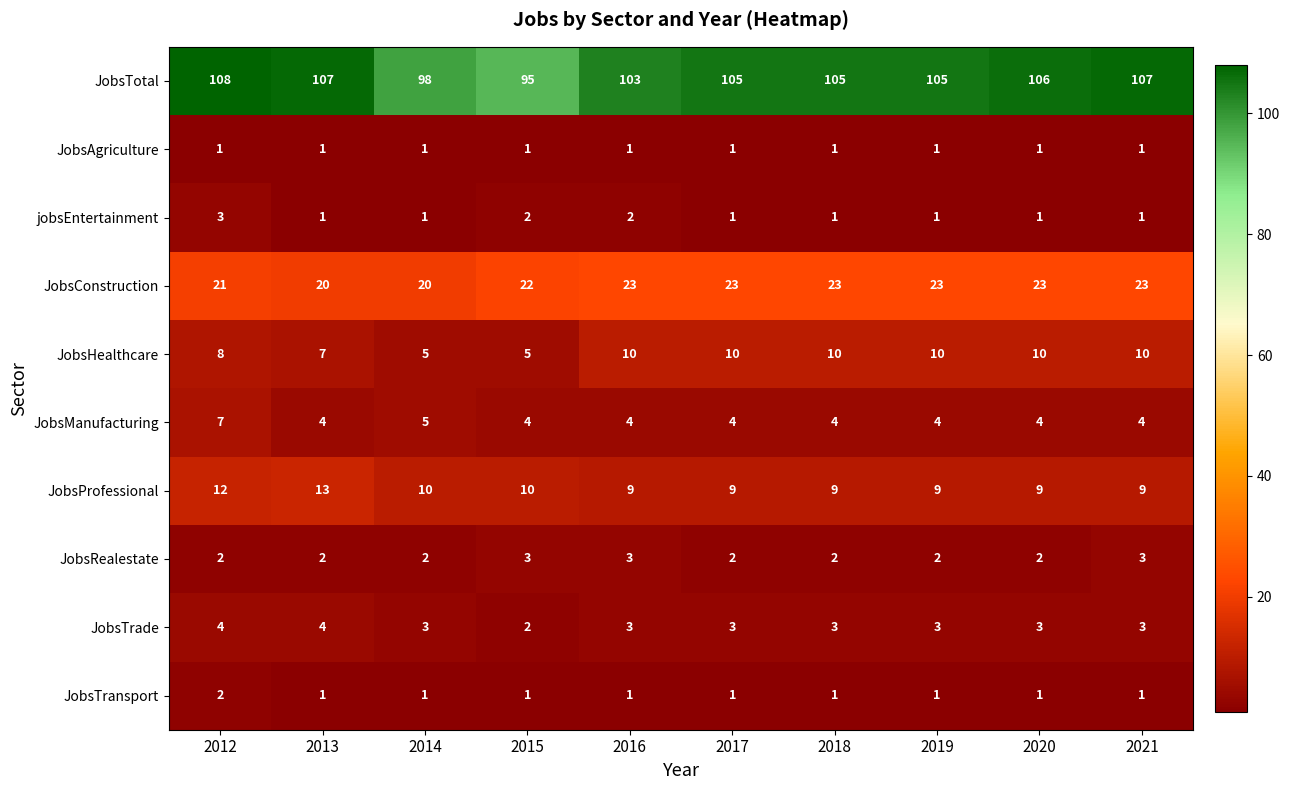

At which label does JobsTotal first exceed 105?

2012